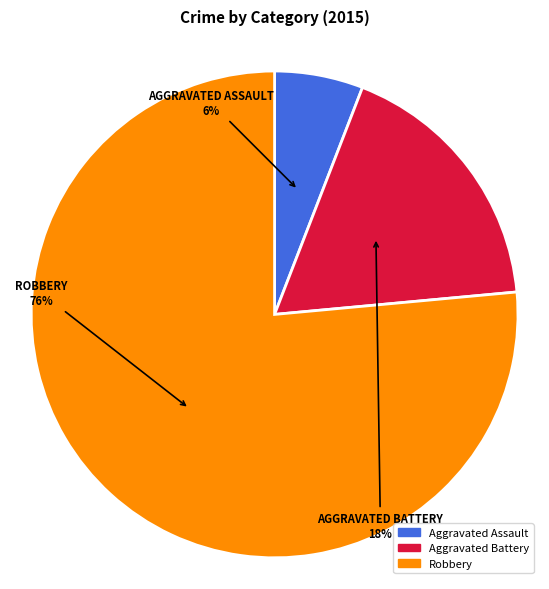

To the nearest percent, what percentage of the pie is Aggravated Battery?

18%